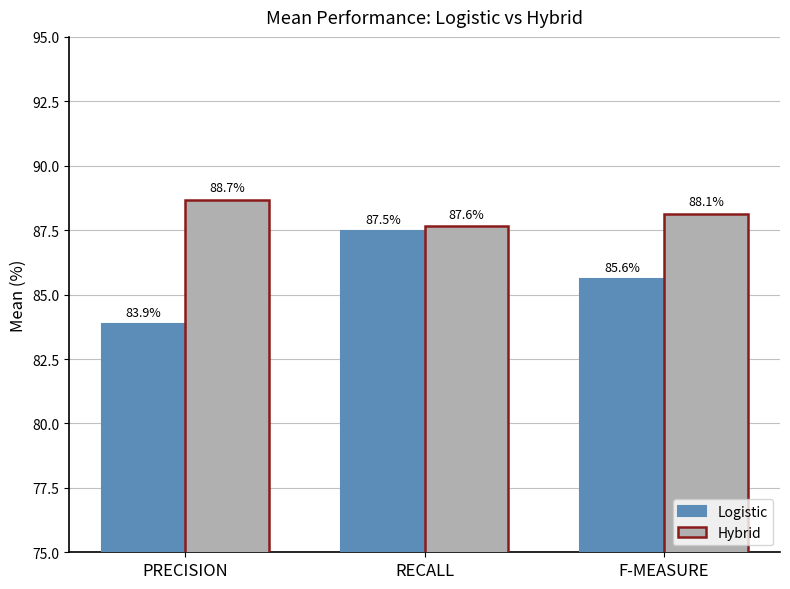

Which series has the largest total across all categories?

Hybrid